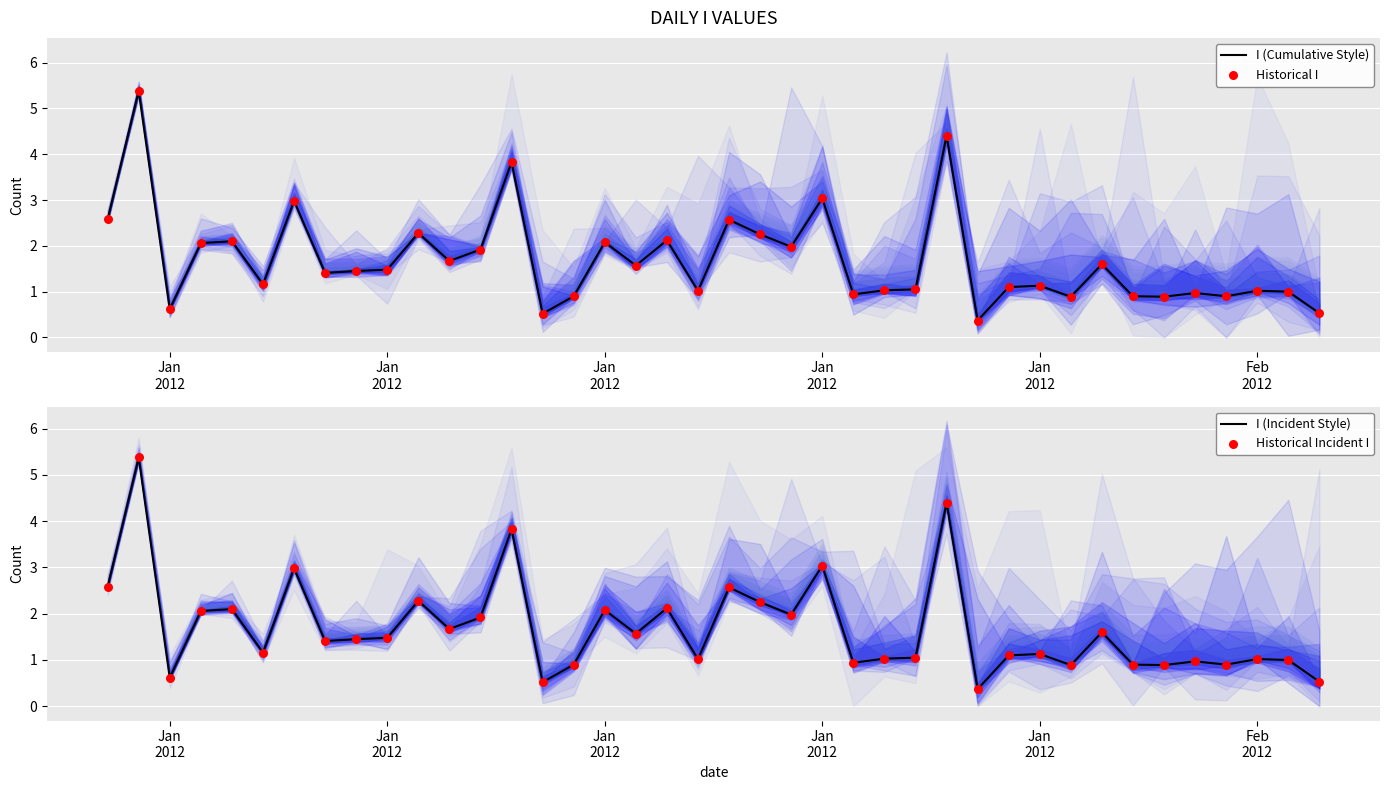

Which series has the largest total across all categories?

I (Cumulative Style)